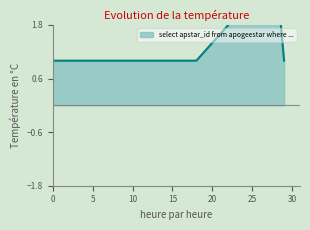

Count the values in the range 1 to 3.

4